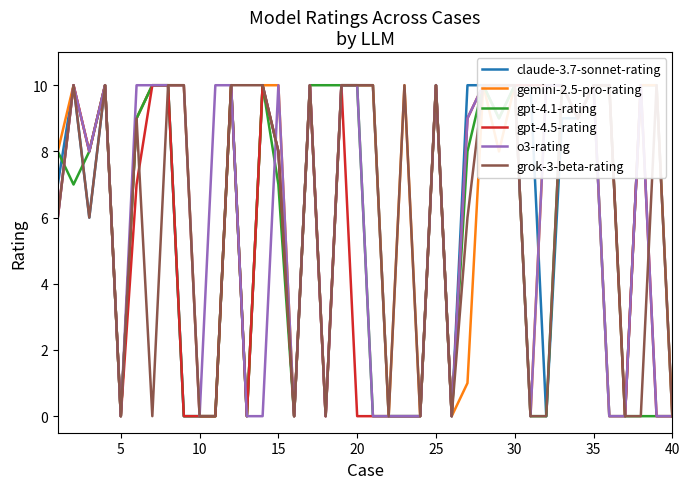

How many lines are shown in the chart?

6